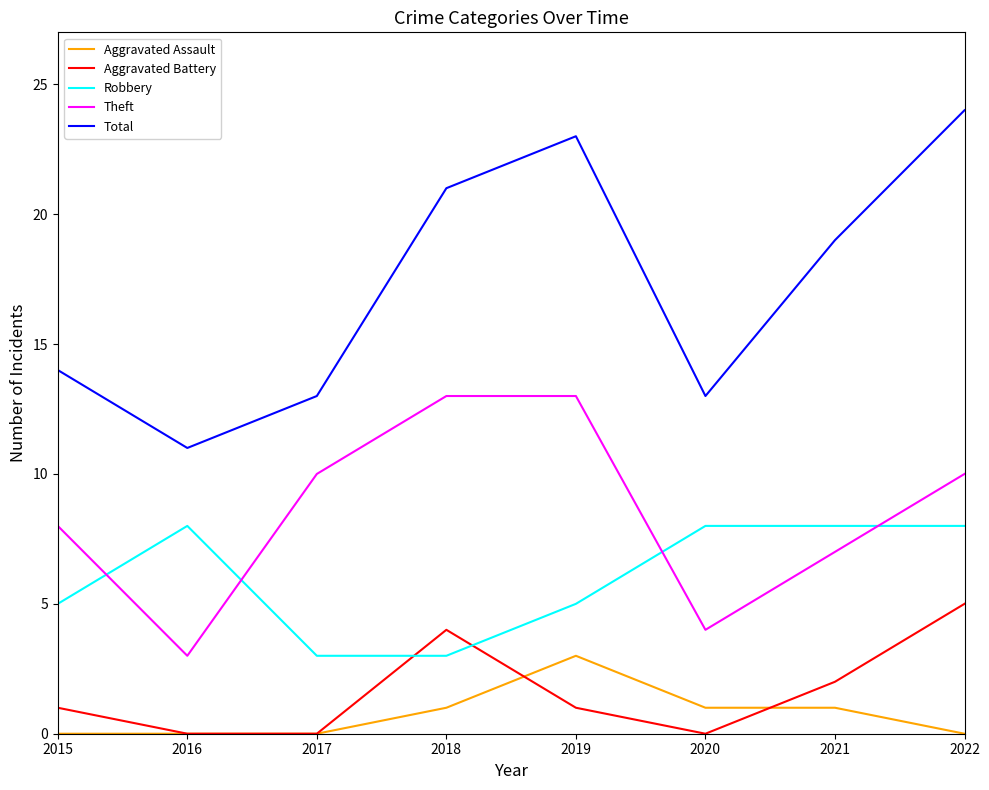

What is the spread (max minus min) of values at 2019?

22